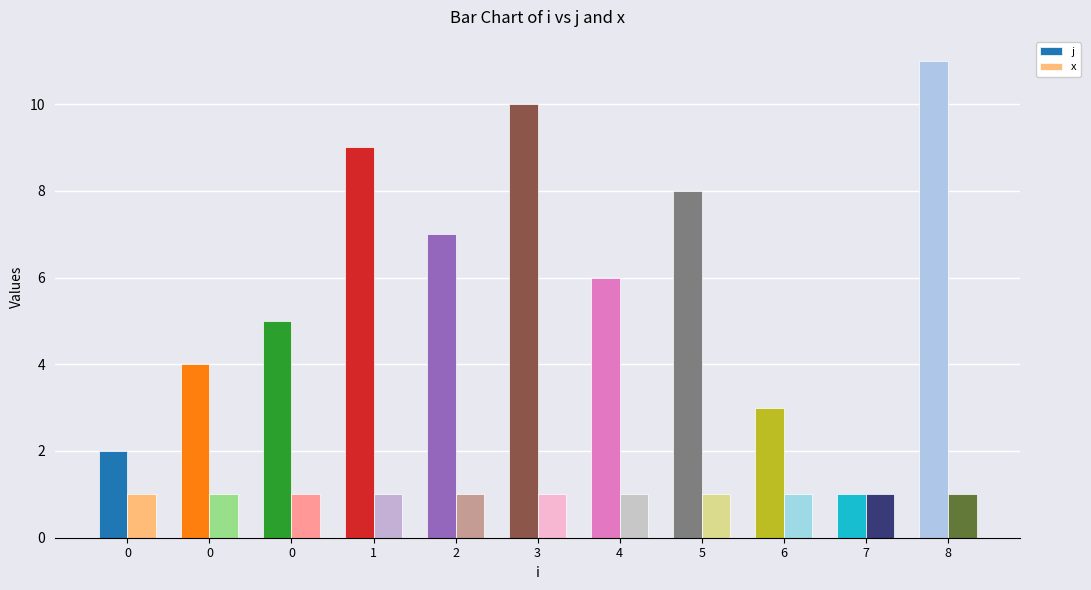

What is the value of the j bar at the 11th from the left?

11